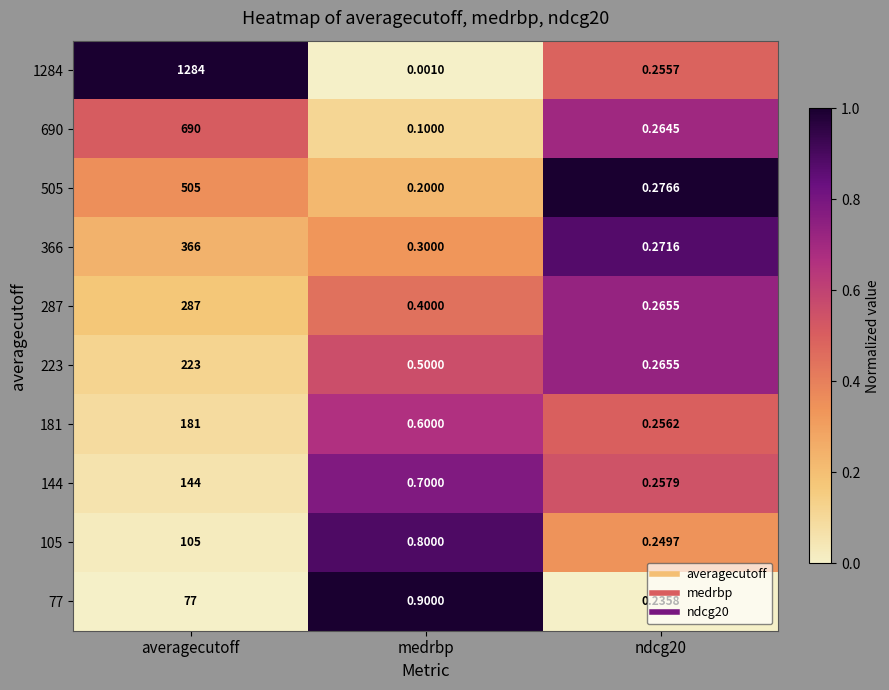

At which category does the chart reach its minimum across all series?

medrbp